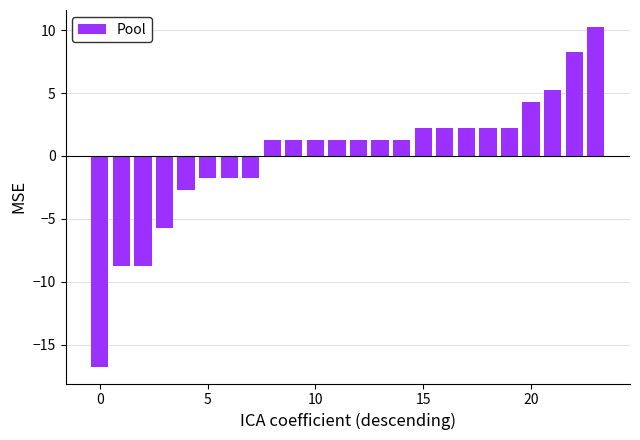

Count the number of data series in this chart.

1